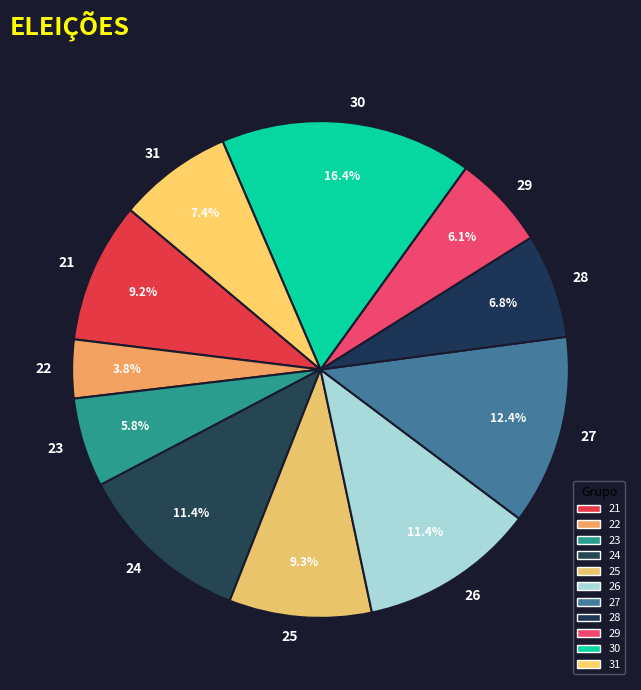

Which category has the biggest portion of the pie?

30